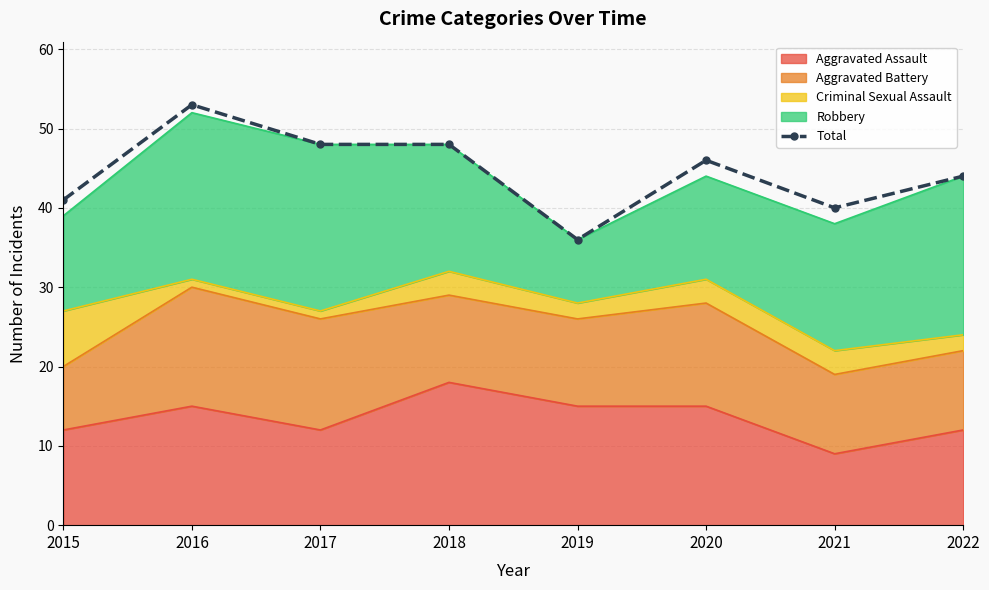

What is the sum of all values?

356